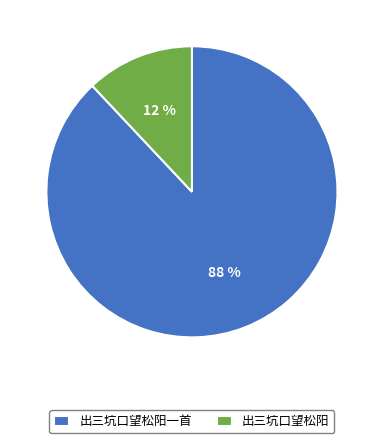

Count the number of slices in the pie.

2